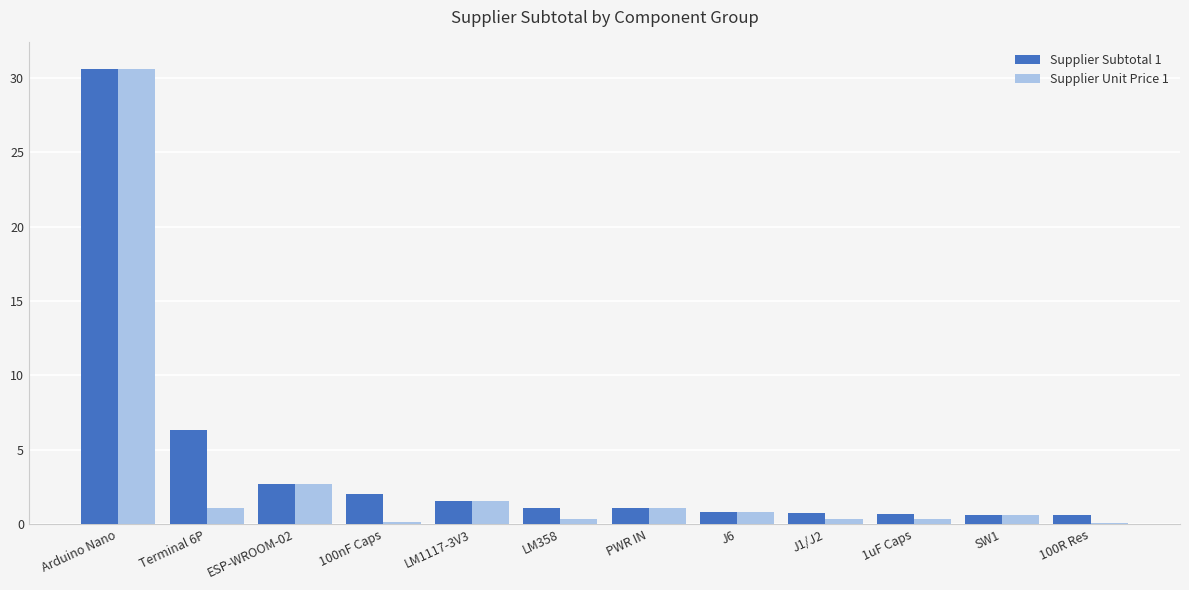

Is it true that Supplier Subtotal 1 equals 0.6 at SW1?

True